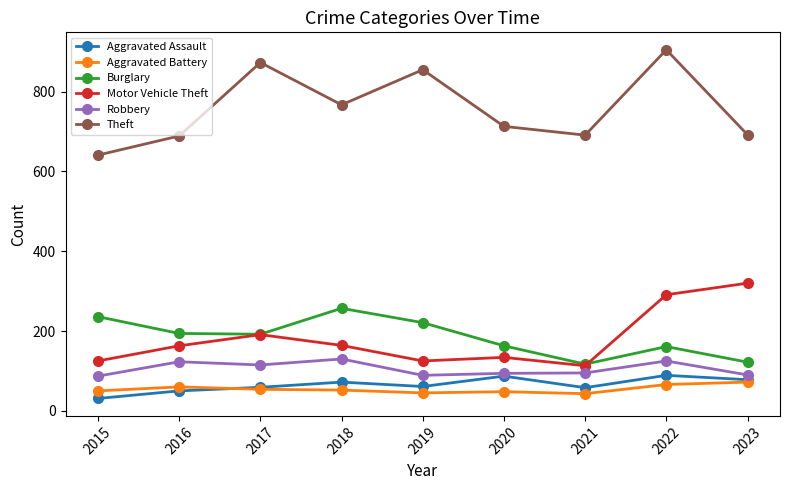

How many lines are shown in the chart?

6